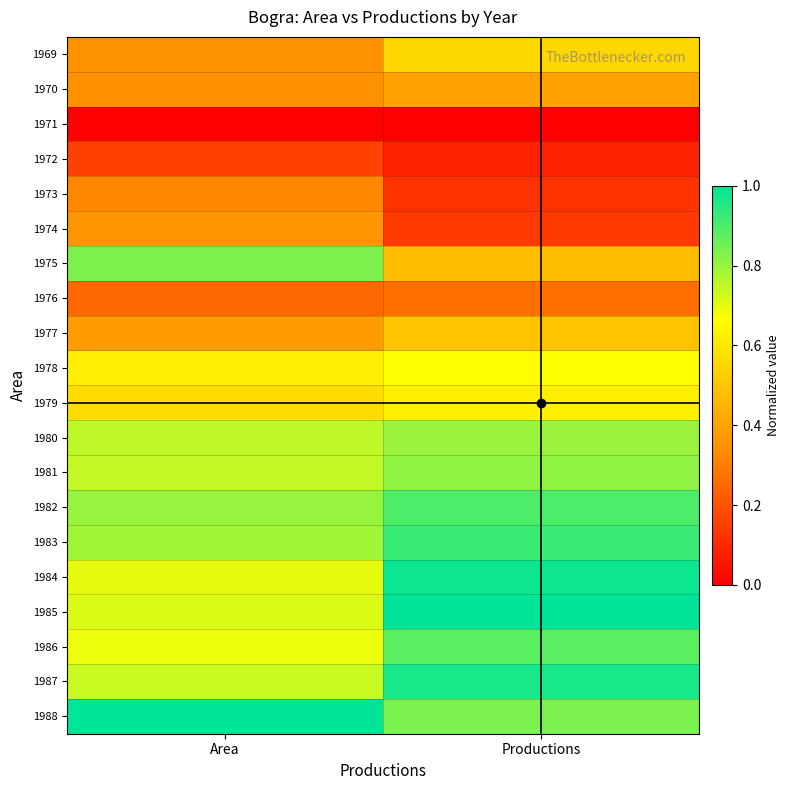

What is the maximum value shown in the chart?

1.0